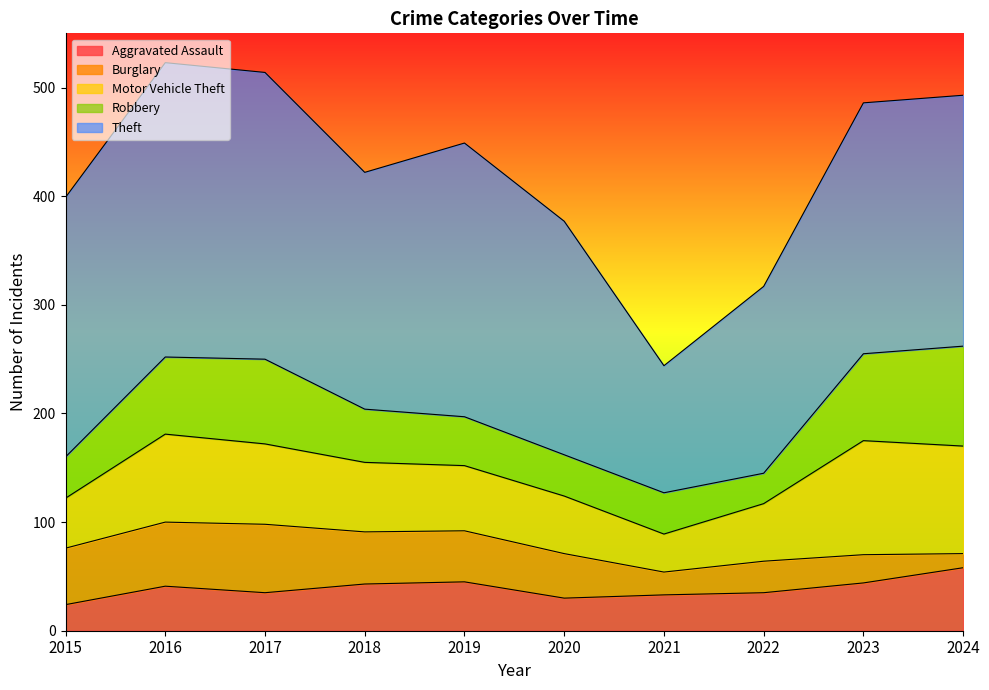

At which category is the sum across all series the highest?

2016